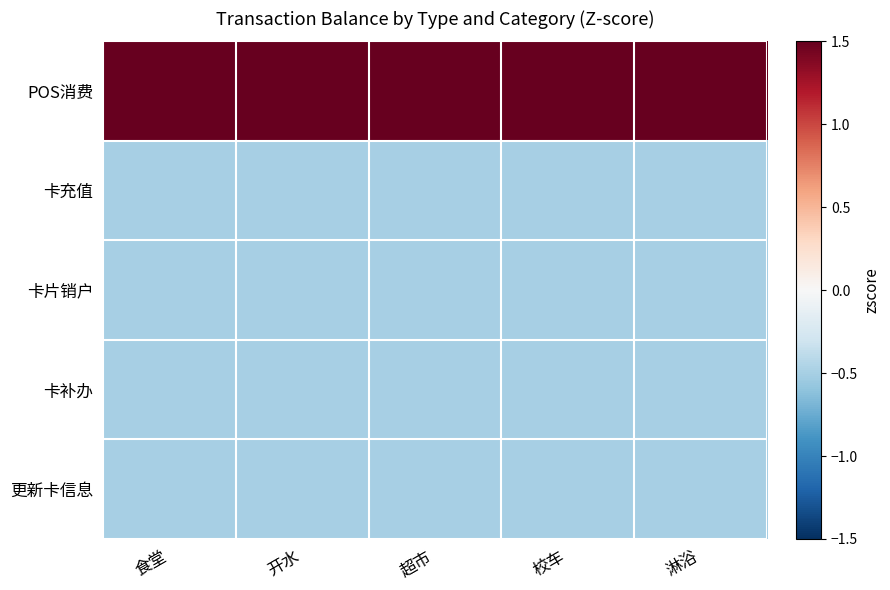

Reading left to right, extract all data points from this chart.

POS消费: 食堂=2.0	开水=2.0	超市=2.0	校车=2.0	淋浴=2.0
卡充值: 食堂=-0.5	开水=-0.5	超市=-0.5	校车=-0.5	淋浴=-0.5
卡片销户: 食堂=-0.5	开水=-0.5	超市=-0.5	校车=-0.5	淋浴=-0.5
卡补办: 食堂=-0.5	开水=-0.5	超市=-0.5	校车=-0.5	淋浴=-0.5
更新卡信息: 食堂=-0.5	开水=-0.5	超市=-0.5	校车=-0.5	淋浴=-0.5